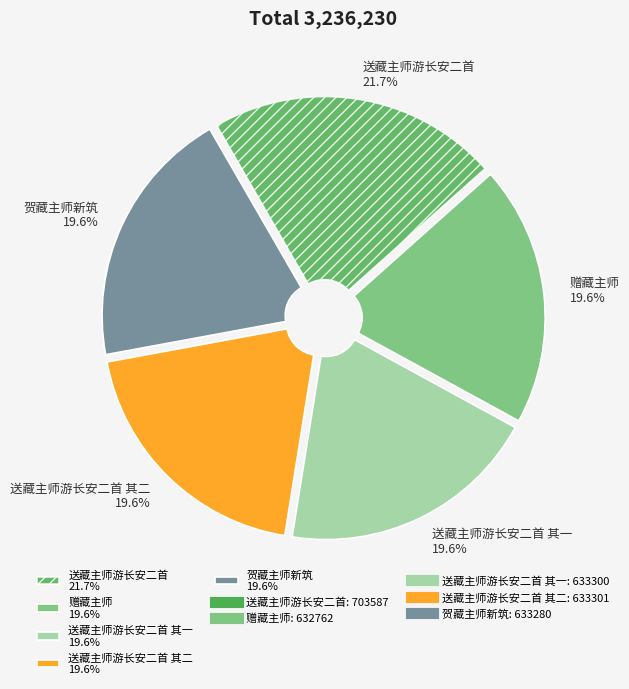

Which category has the biggest portion of the pie?

送藏主师游长安二首 21.7%